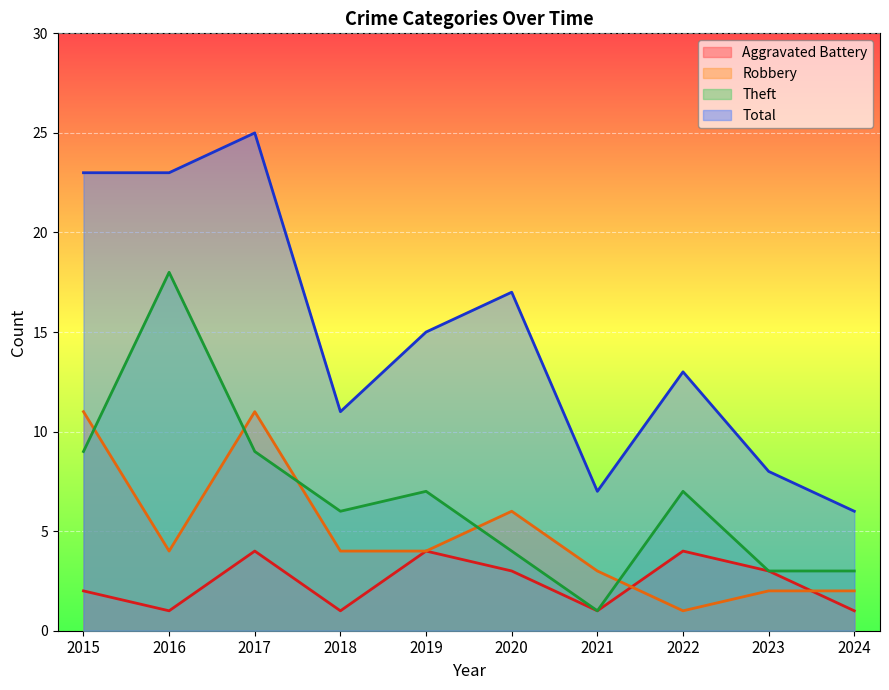

At how many categories does at least one series exceed 24?

1